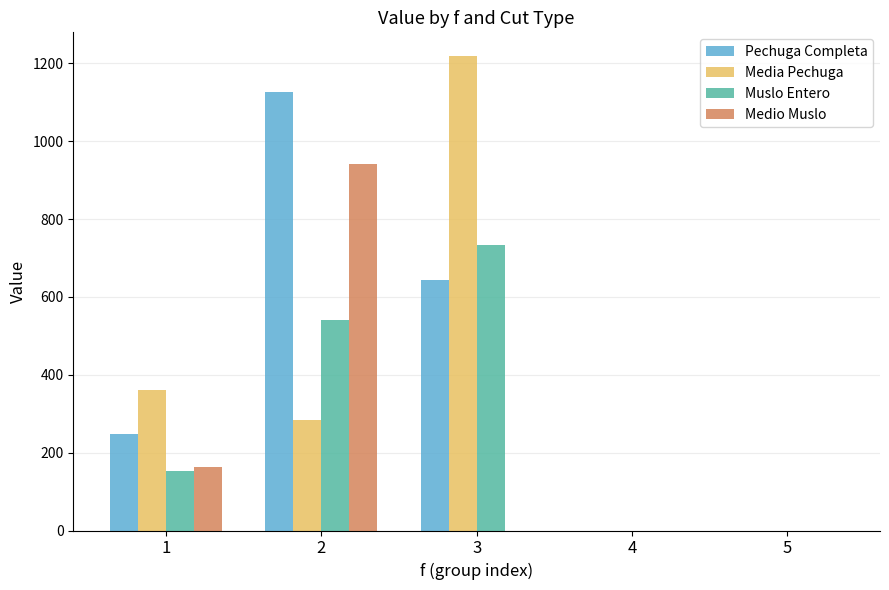

Count the number of data series in this chart.

4